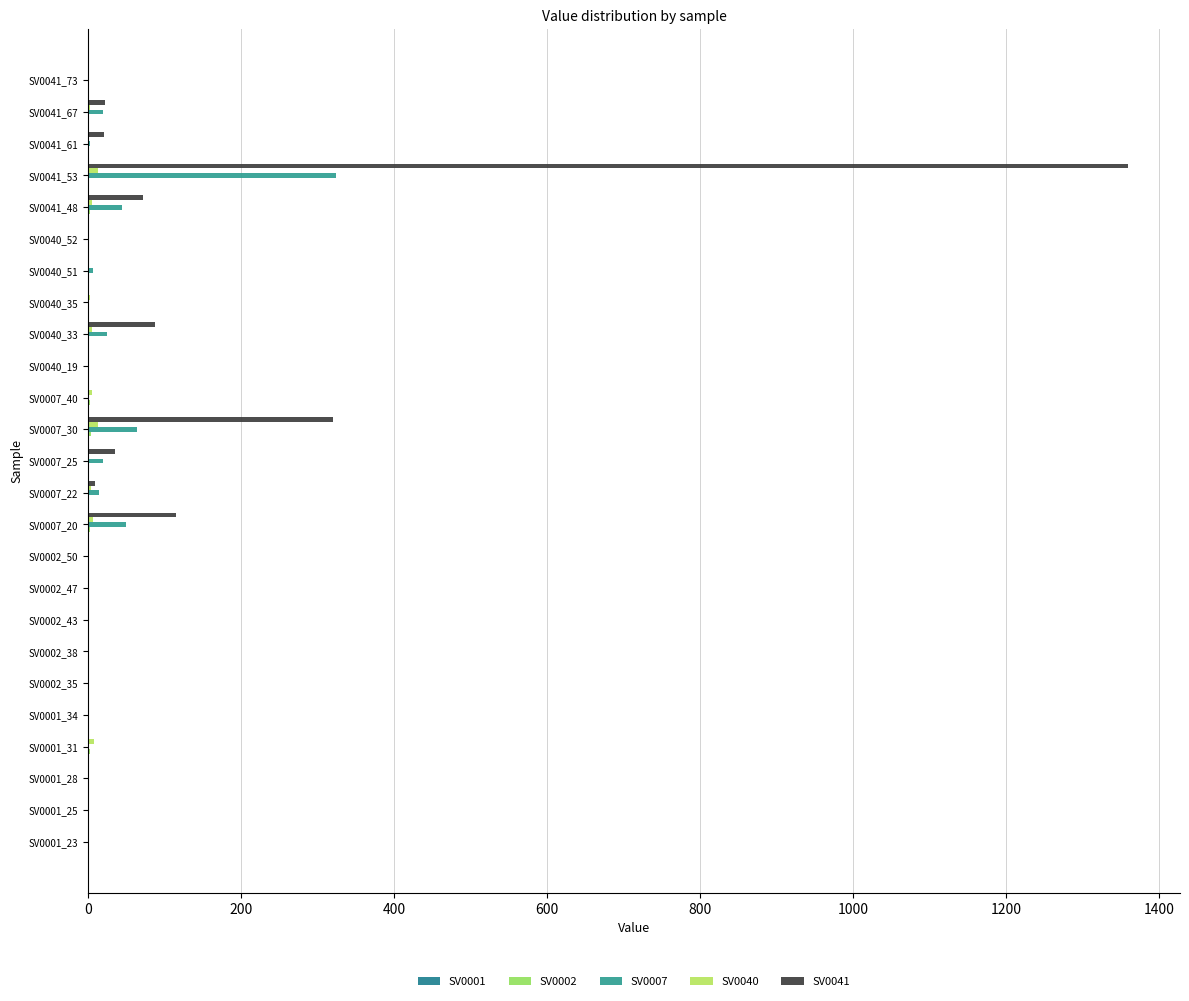

How many categories are shown in the chart?

25